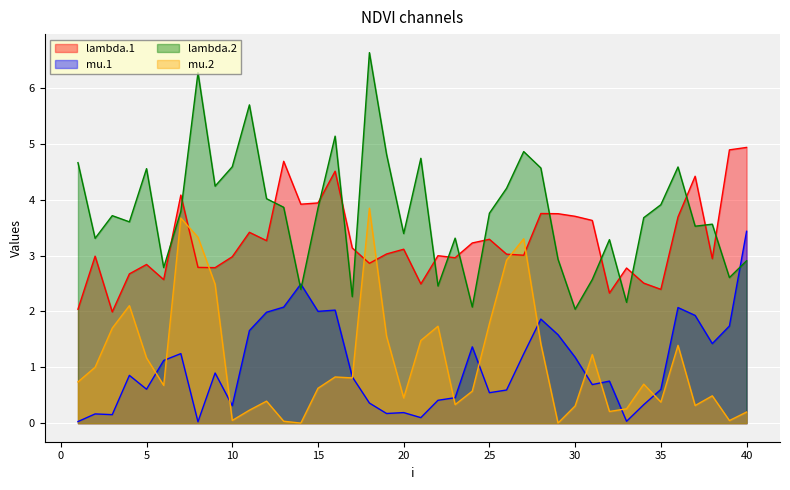

At 5, list the series in order from smallest to largest.

mu.1, mu.2, lambda.1, lambda.2